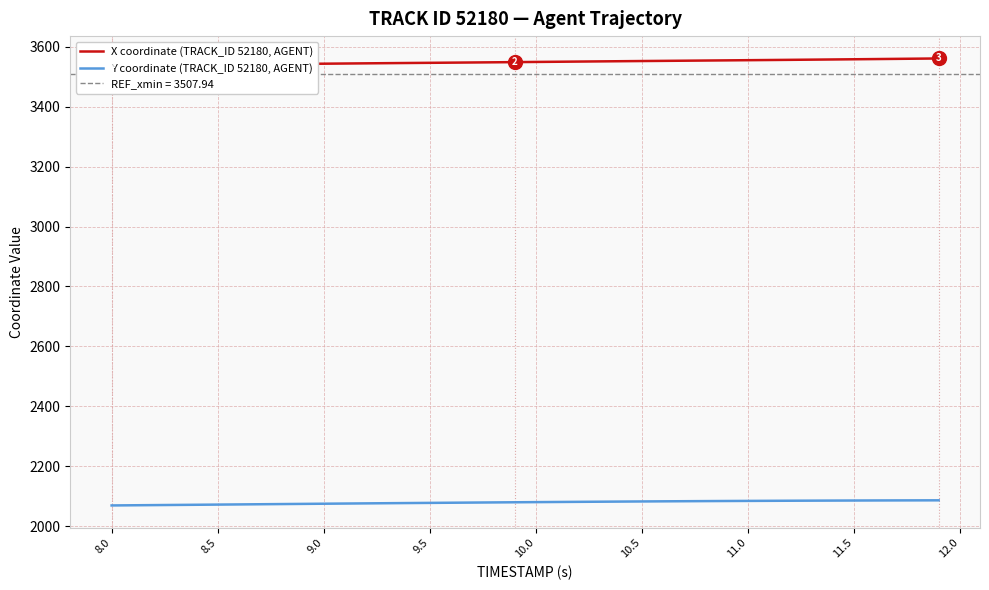

How many series are shown in this chart?

2